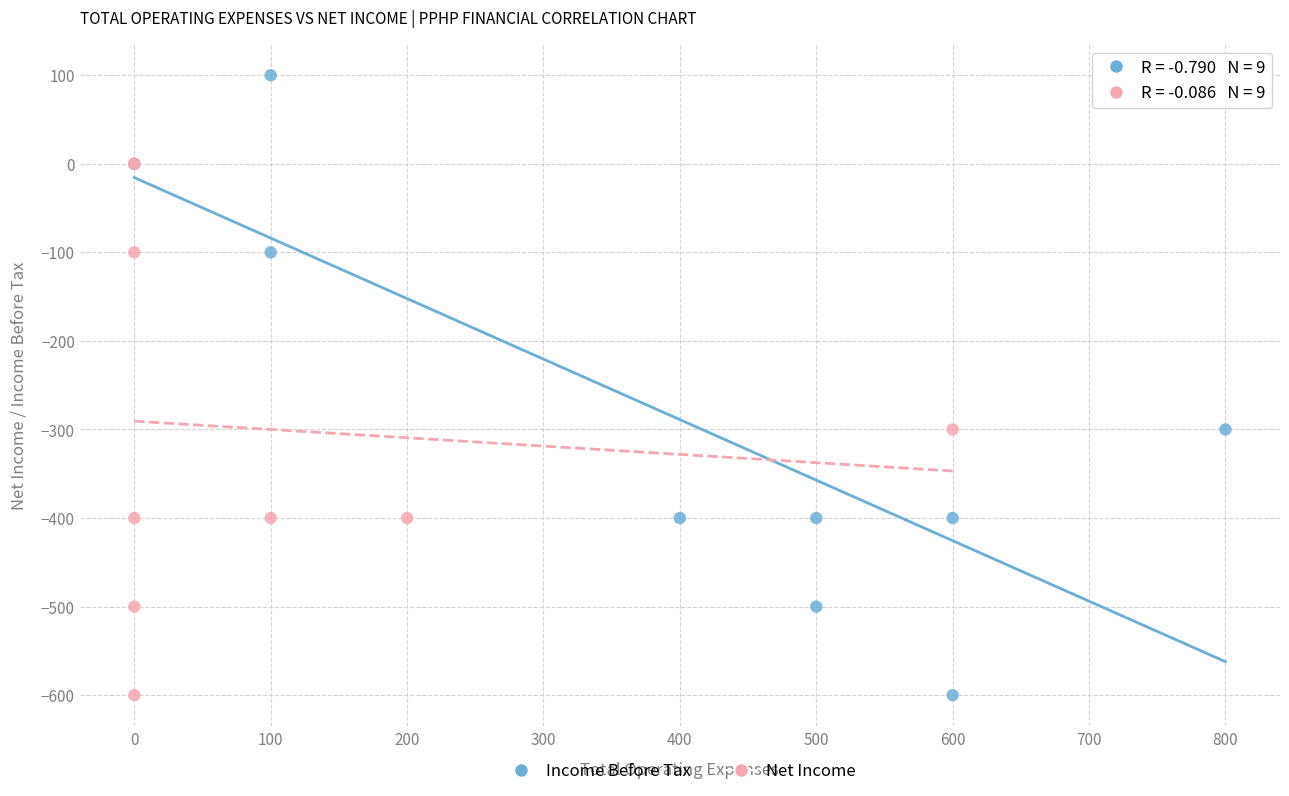

Which series has the widest spread of Y values?

Income Before Tax